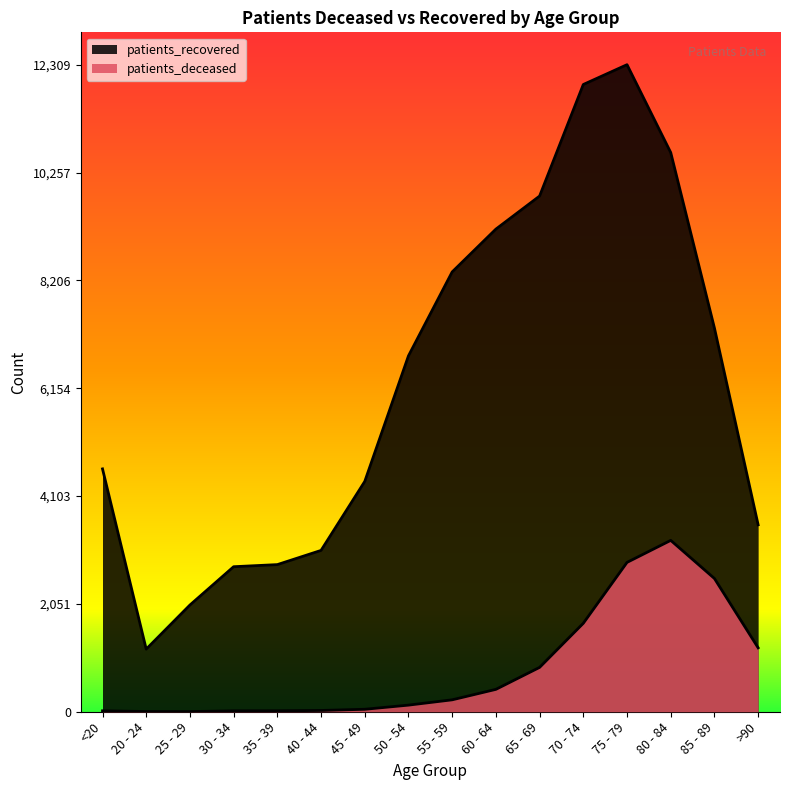

In patients_recovered, how many points are lower than both neighbors (excluding endpoints)?

1